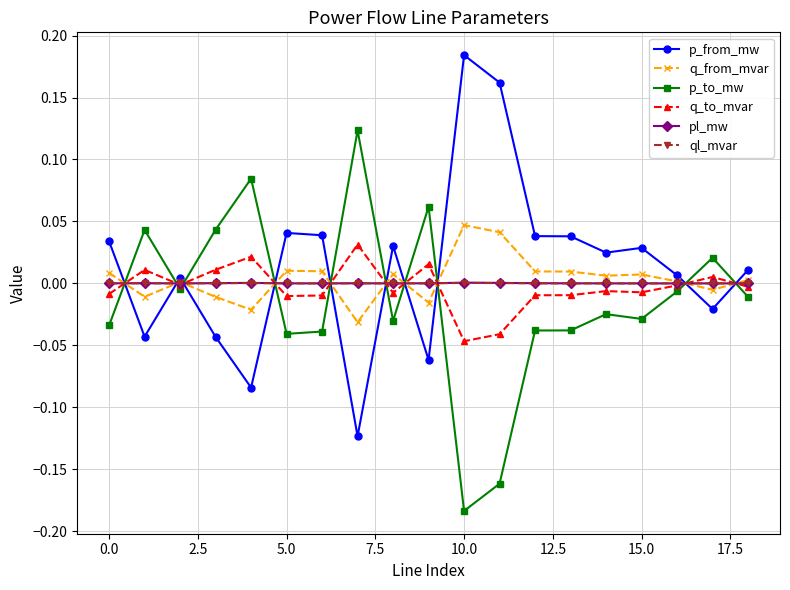

True or false: q_from_mvar has more than 0 interior local peaks.

True